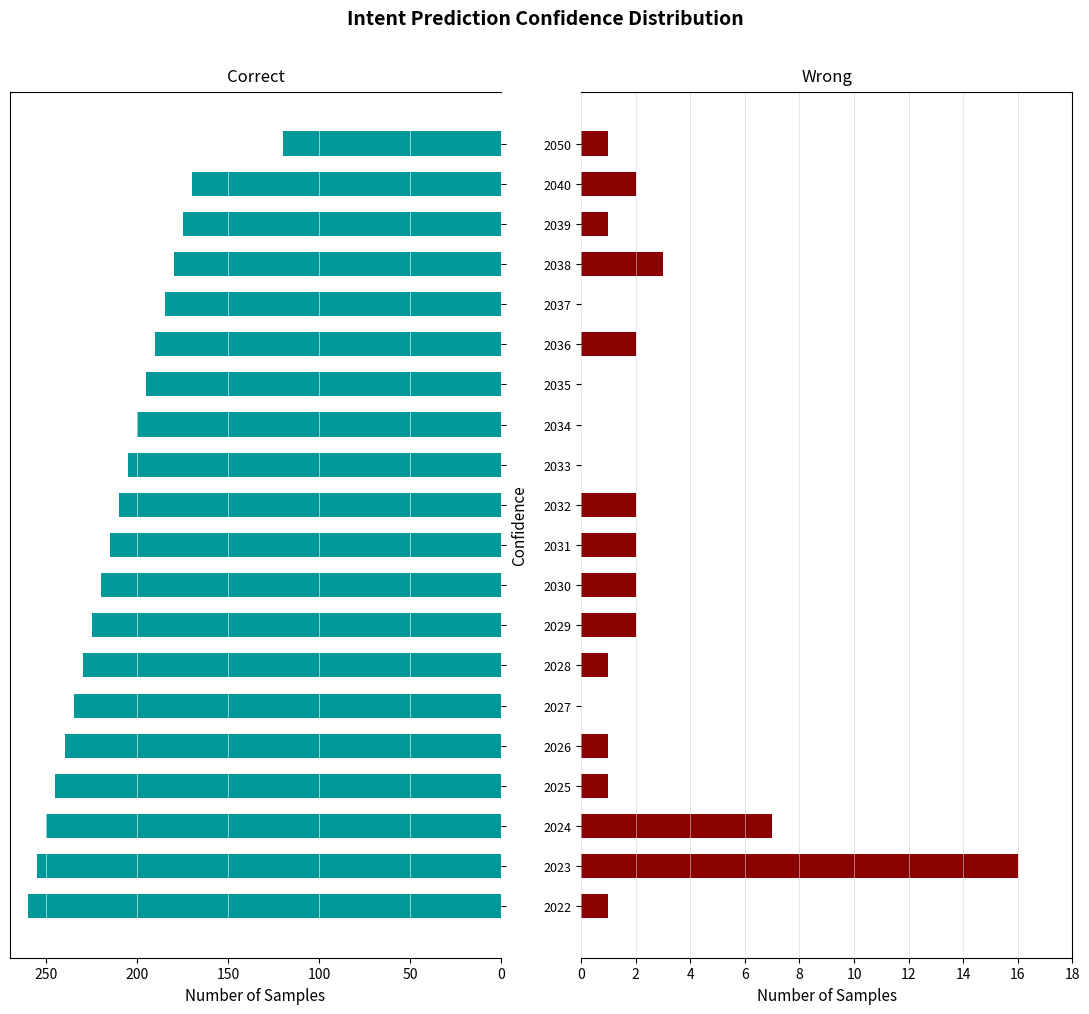

Between 2037 and 2038, which series saw the biggest shift?

Correct